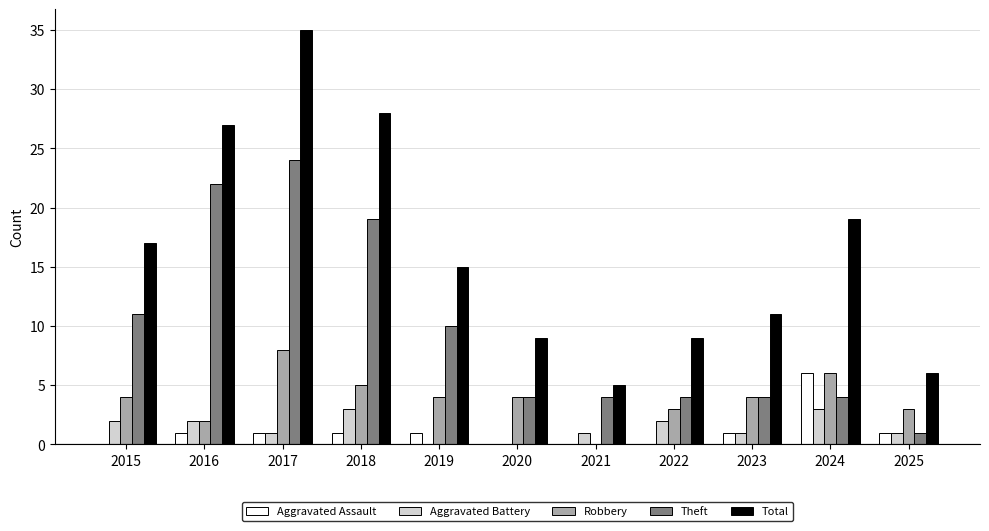

Are the bars horizontal?

No